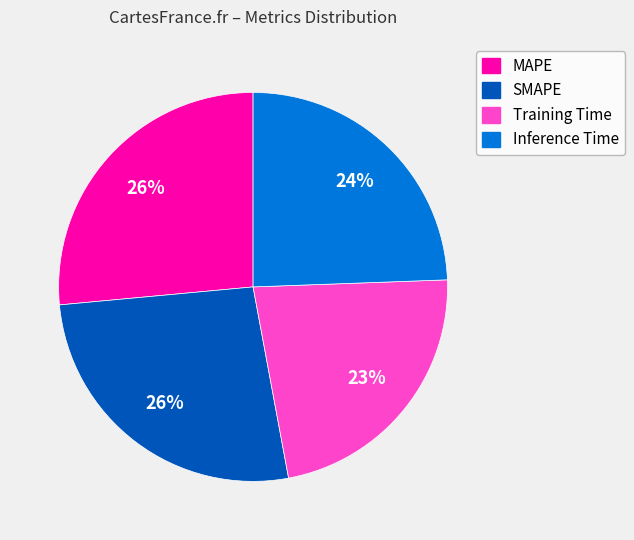

Which has a higher value, MAPE or Training Time?

MAPE